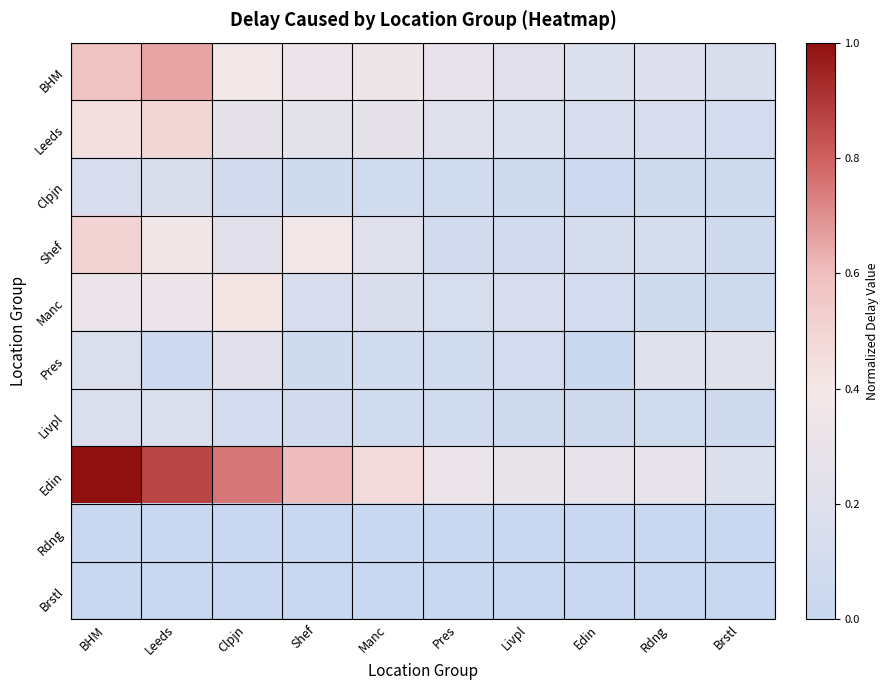

Reading left to right, list all the values displayed in this chart.

BHM: BHM=0.6	Leeds=0.7	Clpjn=0.4	Shef=0.3	Manc=0.3	Pres=0.3	Livpl=0.2	Edin=0.2	Rdng=0.2	Brstl=0.2
Leeds: BHM=0.4	Leeds=0.5	Clpjn=0.3	Shef=0.3	Manc=0.3	Pres=0.2	Livpl=0.2	Edin=0.1	Rdng=0.1	Brstl=0.1
Clpjn: BHM=0.1	Leeds=0.2	Clpjn=0.1	Shef=0.1	Manc=0.1	Pres=0.1	Livpl=0.1	Edin=0.0	Rdng=0.1	Brstl=0.1
Shef: BHM=0.5	Leeds=0.4	Clpjn=0.2	Shef=0.4	Manc=0.2	Pres=0.1	Livpl=0.1	Edin=0.1	Rdng=0.1	Brstl=0.1
Manc: BHM=0.3	Leeds=0.3	Clpjn=0.4	Shef=0.1	Manc=0.2	Pres=0.1	Livpl=0.1	Edin=0.1	Rdng=0.1	Brstl=0.1
Pres: BHM=0.2	Leeds=0.0	Clpjn=0.2	Shef=0.1	Manc=0.1	Pres=0.1	Livpl=0.1	Edin=0.0	Rdng=0.2	Brstl=0.2
Livpl: BHM=0.2	Leeds=0.2	Clpjn=0.1	Shef=0.1	Manc=0.1	Pres=0.1	Livpl=0.1	Edin=0.1	Rdng=0.1	Brstl=0.1
Edin: BHM=1.0	Leeds=0.9	Clpjn=0.8	Shef=0.6	Manc=0.5	Pres=0.3	Livpl=0.3	Edin=0.3	Rdng=0.3	Brstl=0.2
Rdng: BHM=0.0	Leeds=0.0	Clpjn=0.0	Shef=0.0	Manc=0.0	Pres=0.0	Livpl=0.0	Edin=0.0	Rdng=0.0	Brstl=0.0
Brstl: BHM=0.0	Leeds=0.0	Clpjn=0.0	Shef=0.0	Manc=0.0	Pres=0.0	Livpl=0.0	Edin=0.0	Rdng=0.0	Brstl=0.0